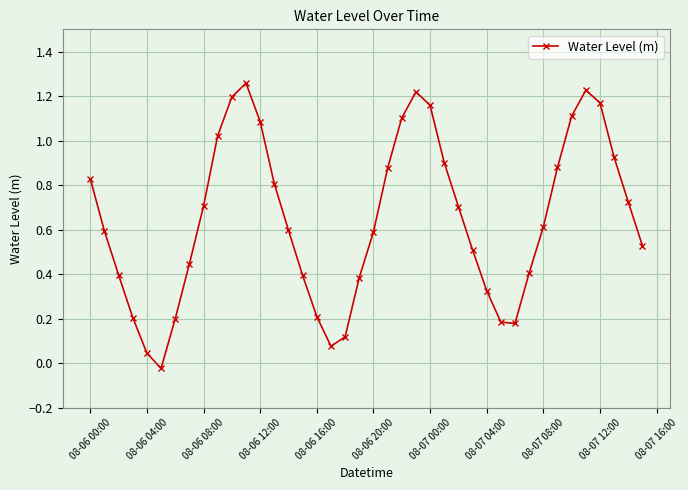

Does the chart display data point markers on the line(s)?

Yes